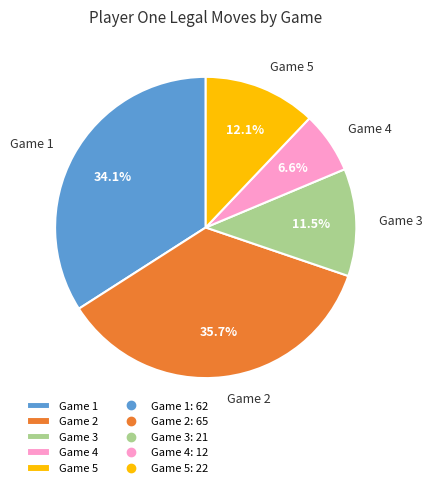

Count the number of slices in the pie.

5